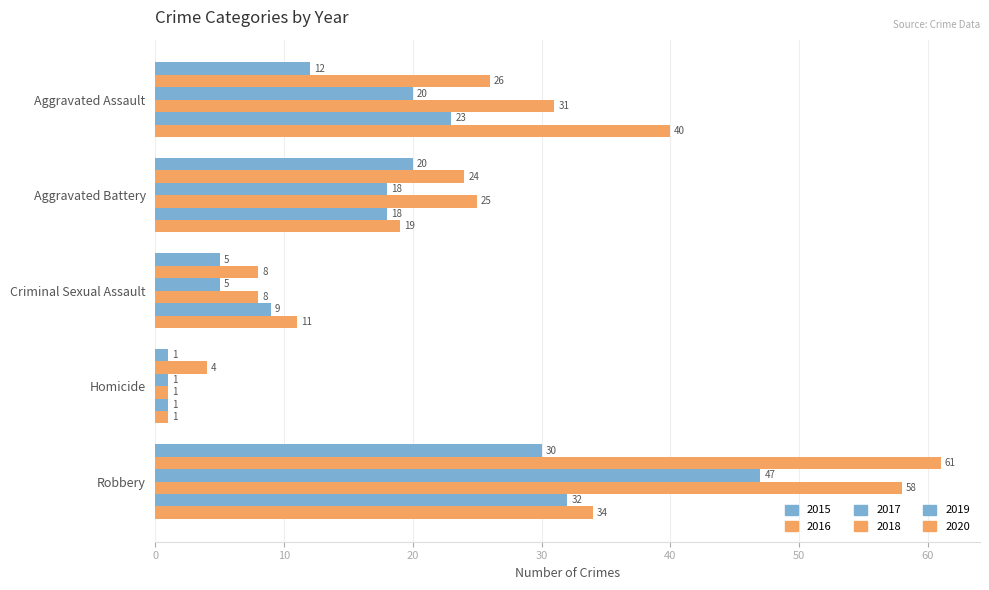

What is the approximate value of 2015 at Aggravated Assault, to the nearest 10?

10